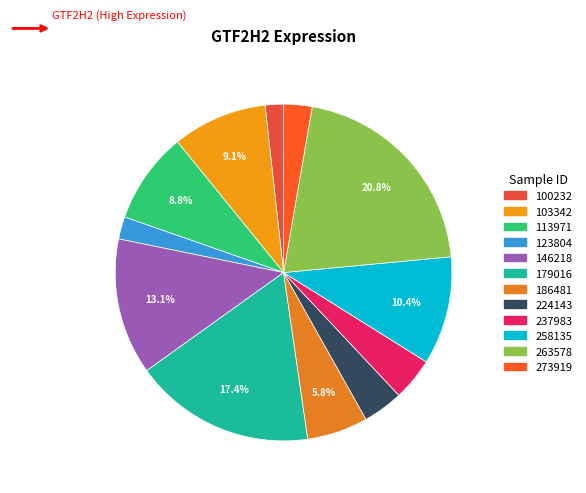

How many segments does this pie chart have?

12